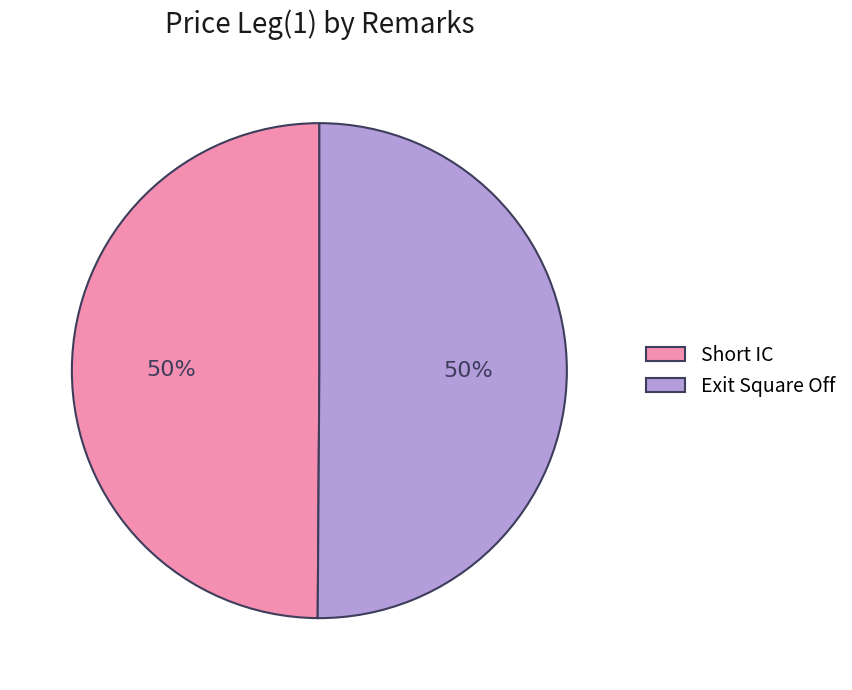

Is the sum of Short IC and Exit Square Off greater than half?

Yes